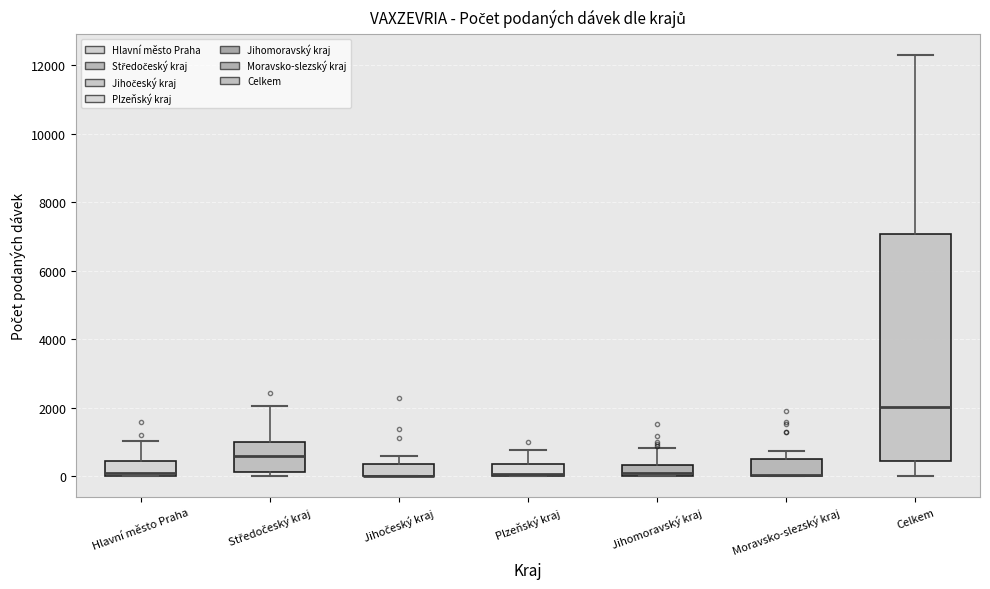

Where does the upper whisker of the box for Jihomoravský kraj end on the y-axis? The values are not printed on the chart, so give them approximately, as read against the axis.

800